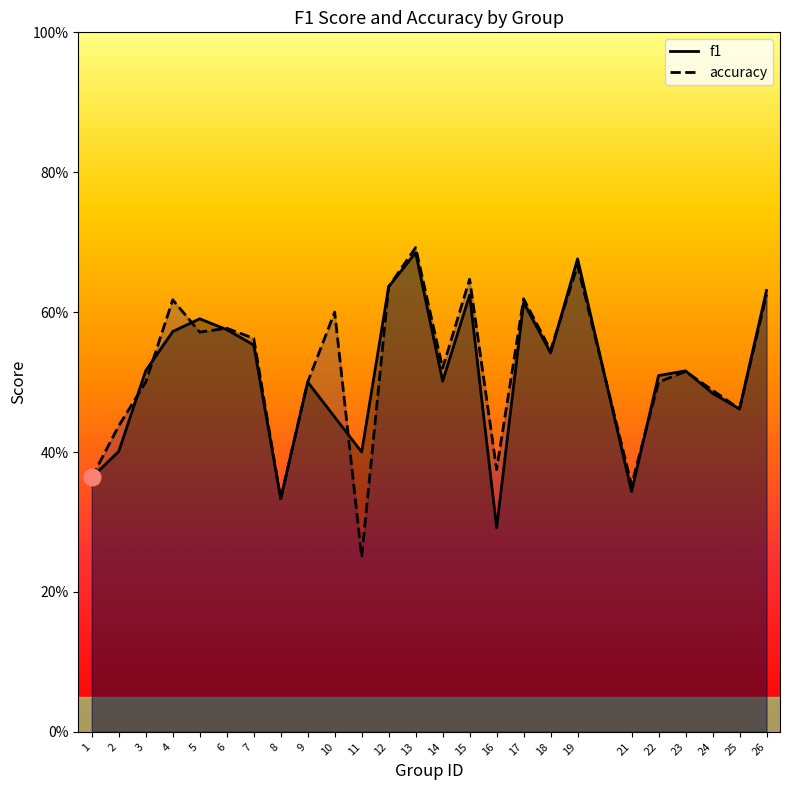

Which series ends up on top after the final intersection of f1 and accuracy?

accuracy